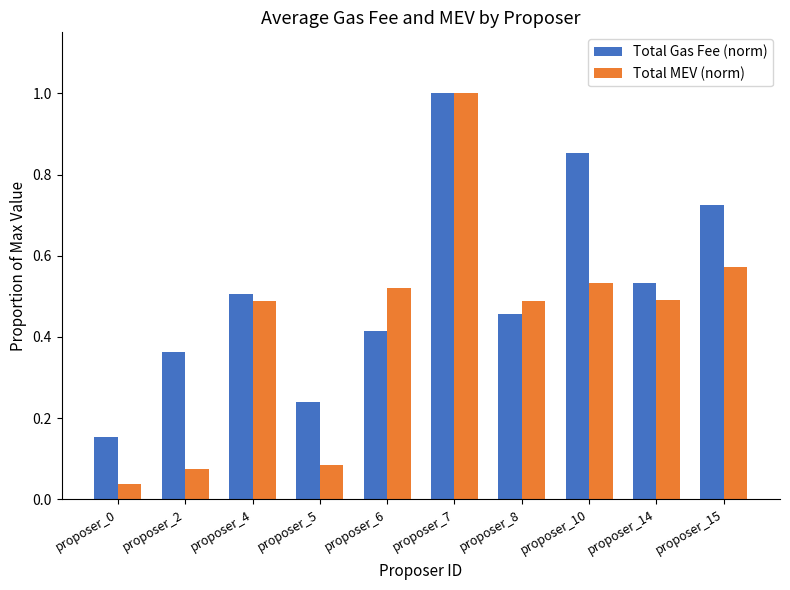

True or false: Total Gas Fee (norm) has a value of 0.2 at proposer_6.

False